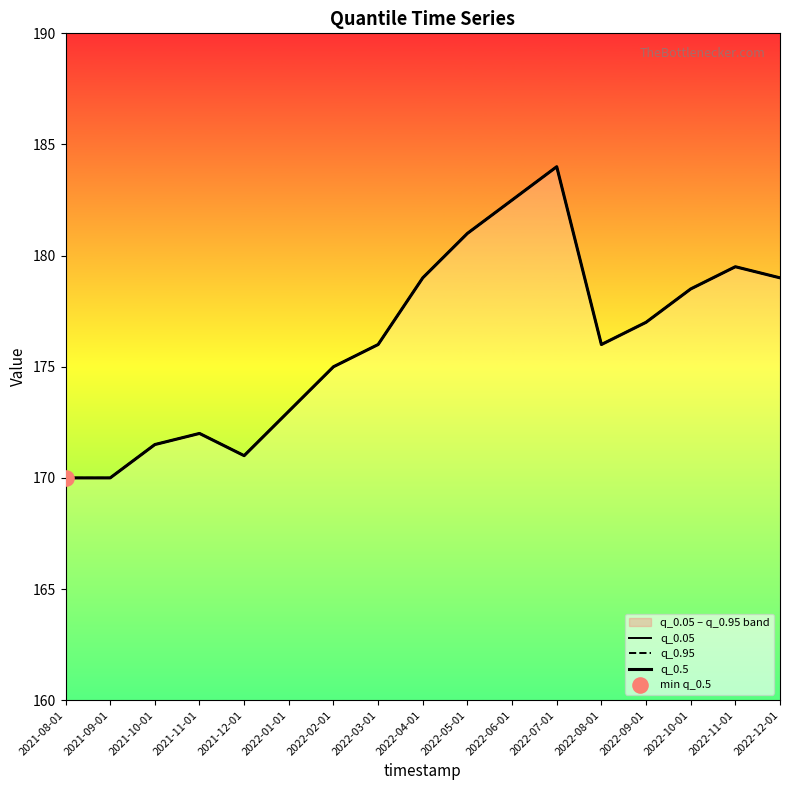

Which series contains the lowest Y value?

q_0.05